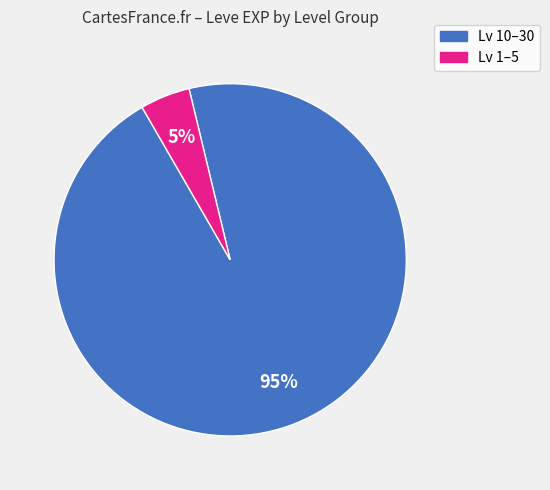

Is there any slice that represents more than half of the pie?

Yes